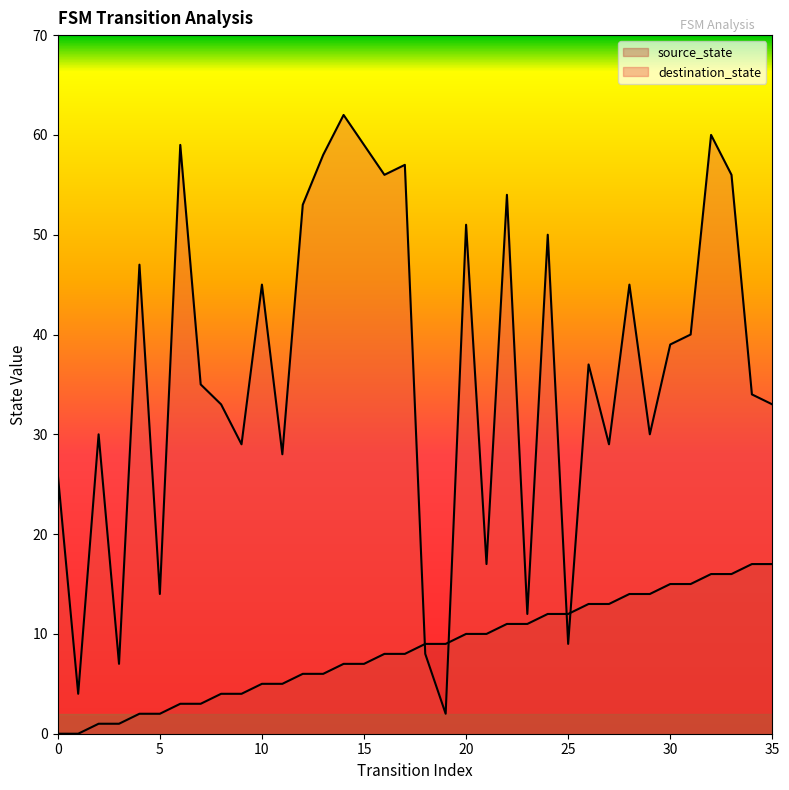

List the series in order of their peak value, lowest first.

source_state, destination_state